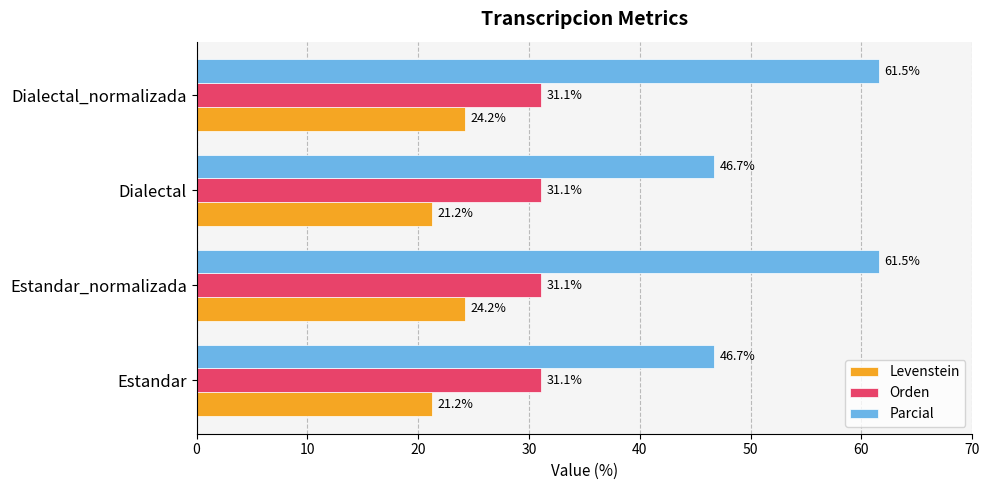

The Orden series shows 31.1 at Dialectal_normalizada. True or false?

True